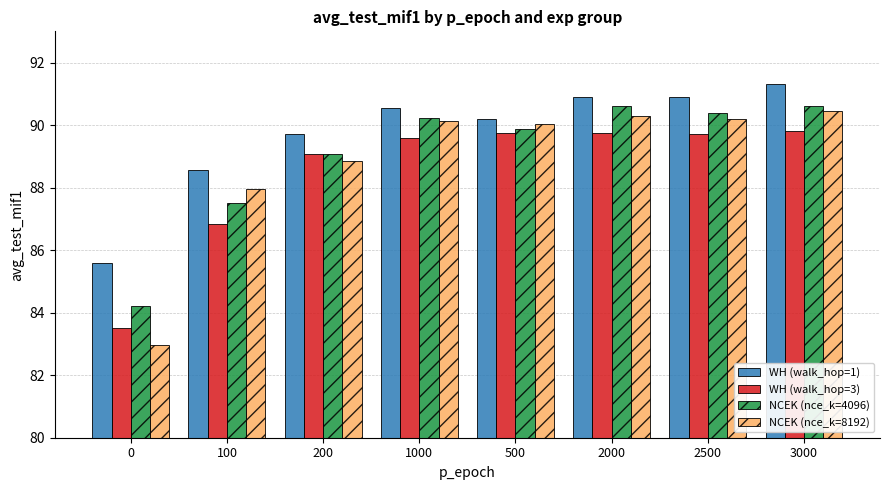

What is the label of the 7th bar from the right?

100